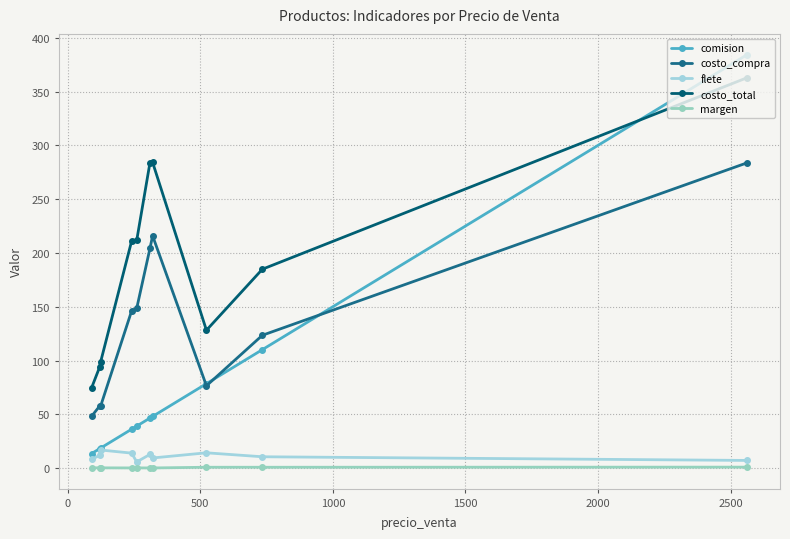

How many lines are shown in the chart?

5